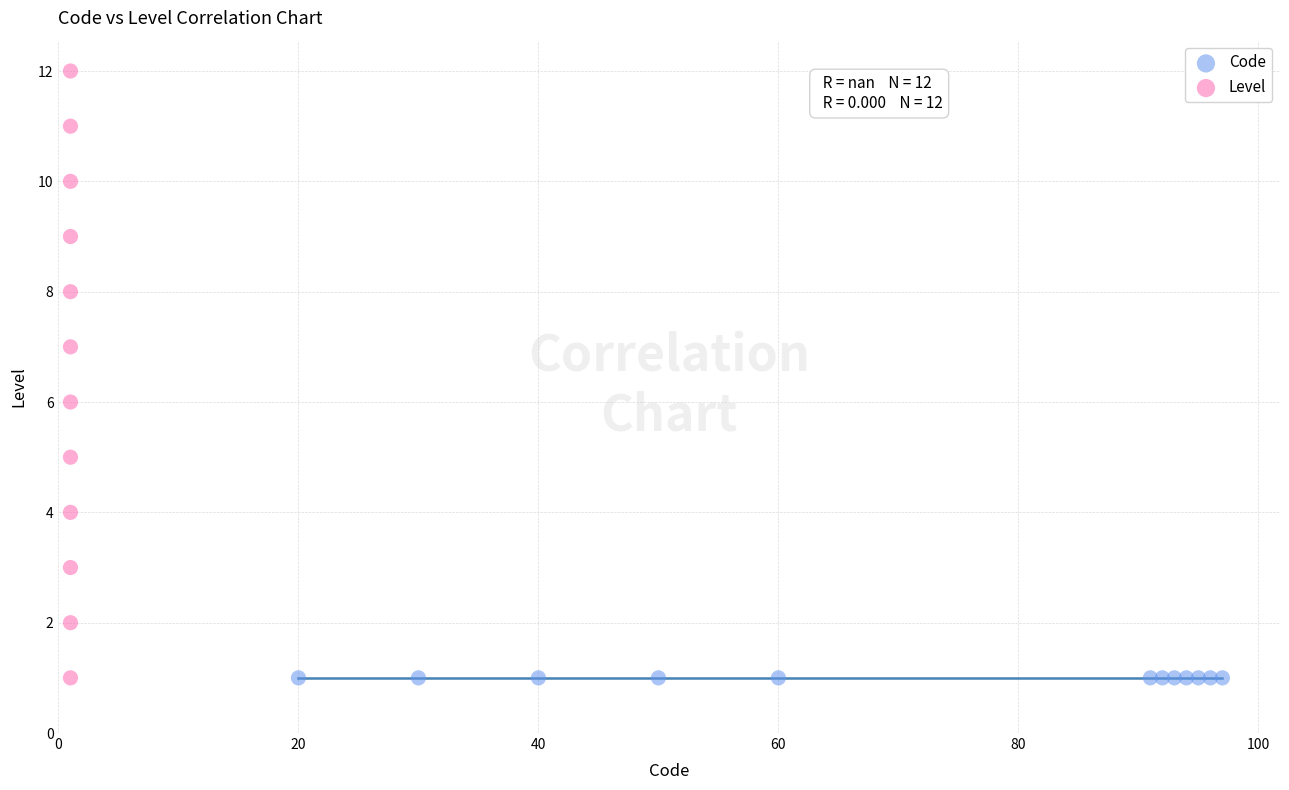

Which series reaches the maximum Y coordinate?

Level